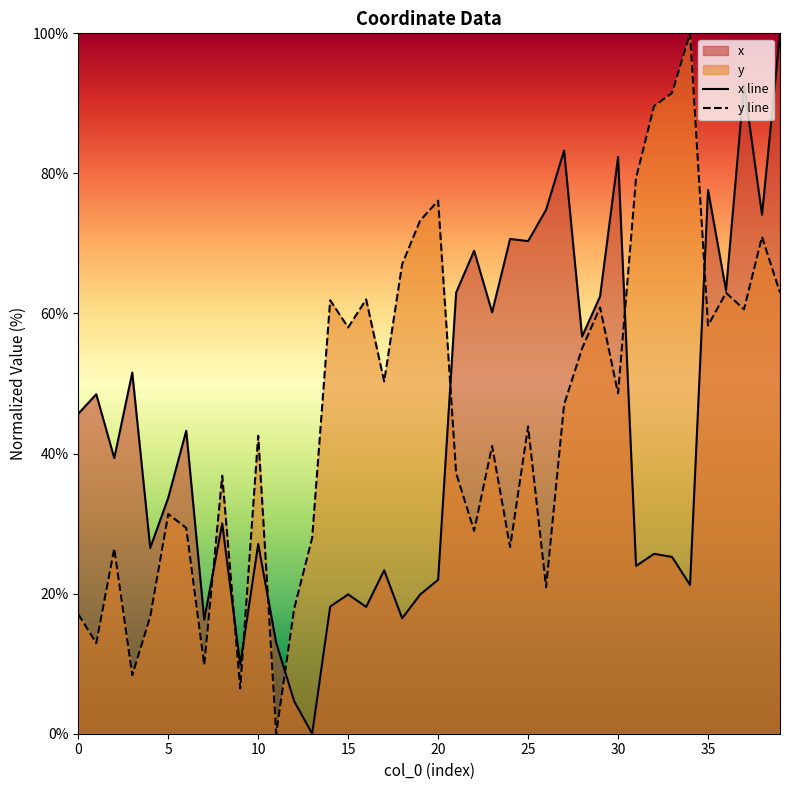

The x line series shows 35.8 at 20. True or false?

False